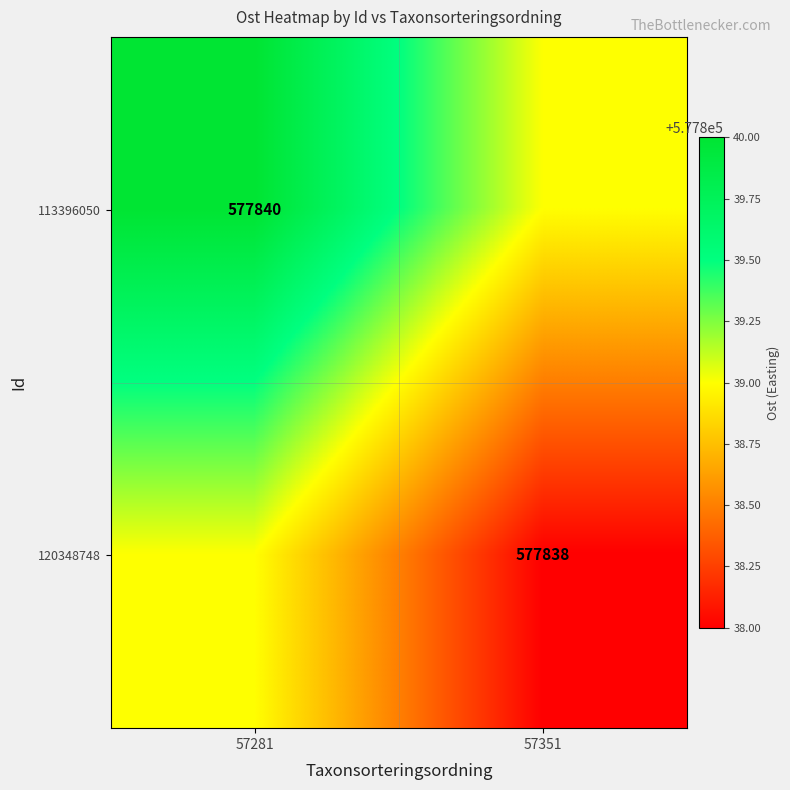

Is the value of 120348748 at 57351 greater than the value of 113396050 at 57281?

No